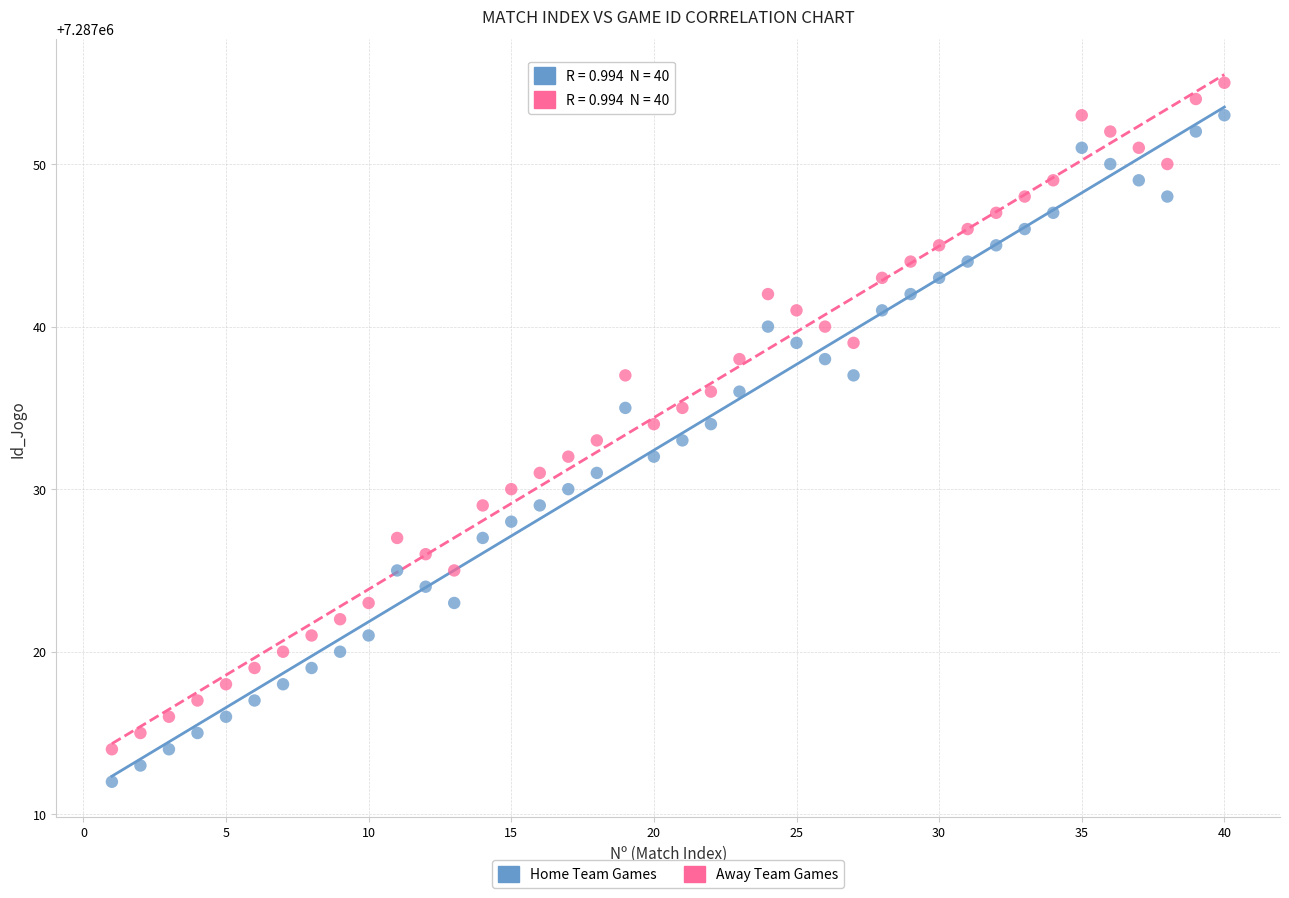

Across all data points, what is the range of Y values (max minus min)?

43